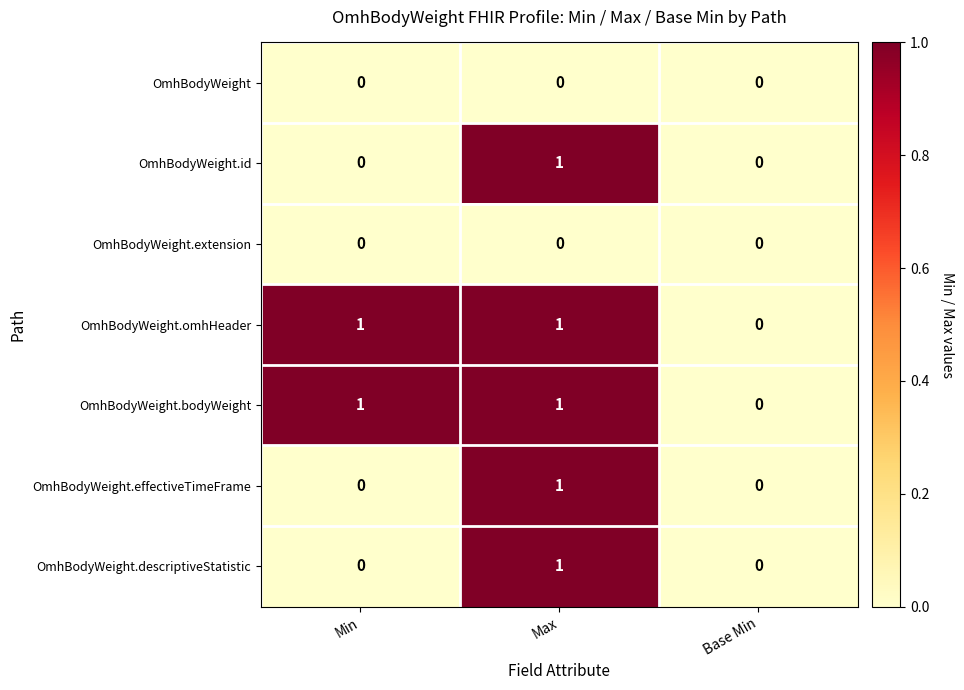

Count the number of data series in this chart.

7